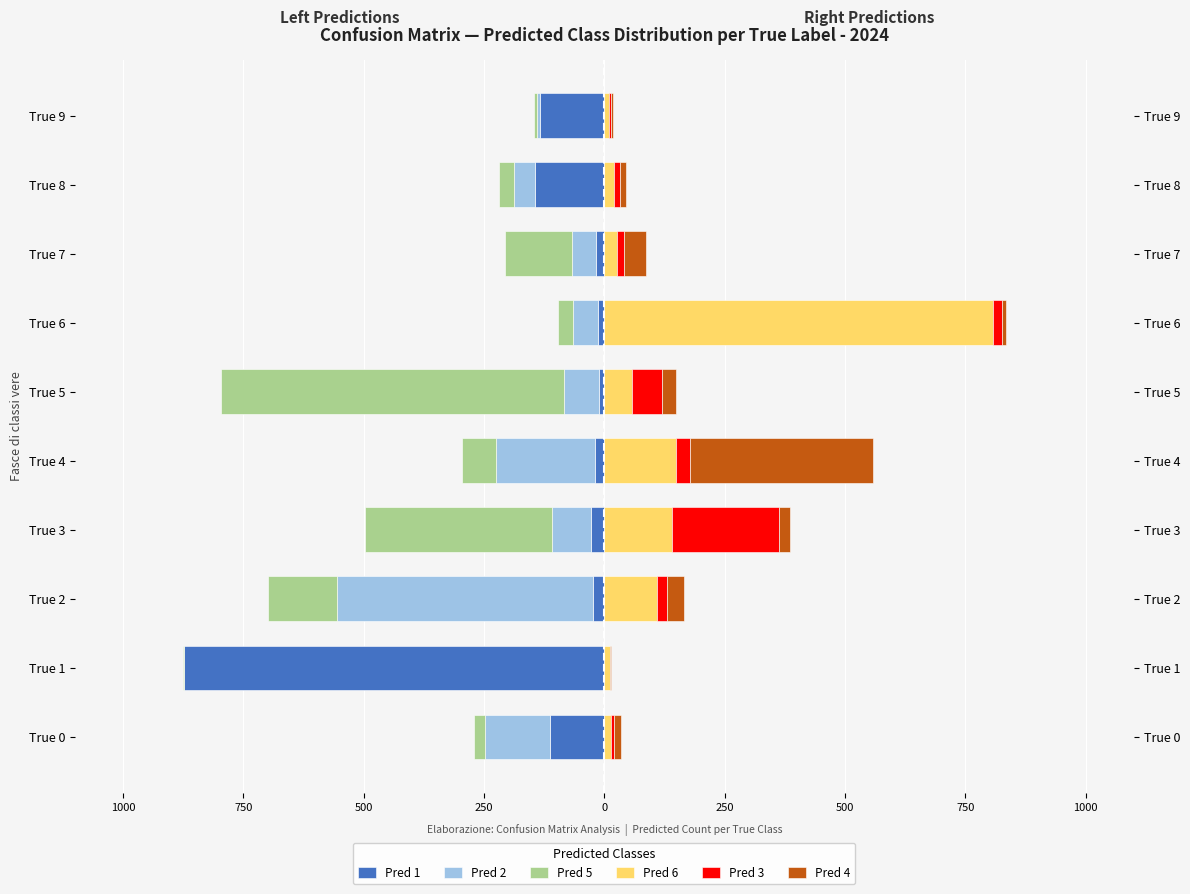

What is the total value across all series at 250?

-111